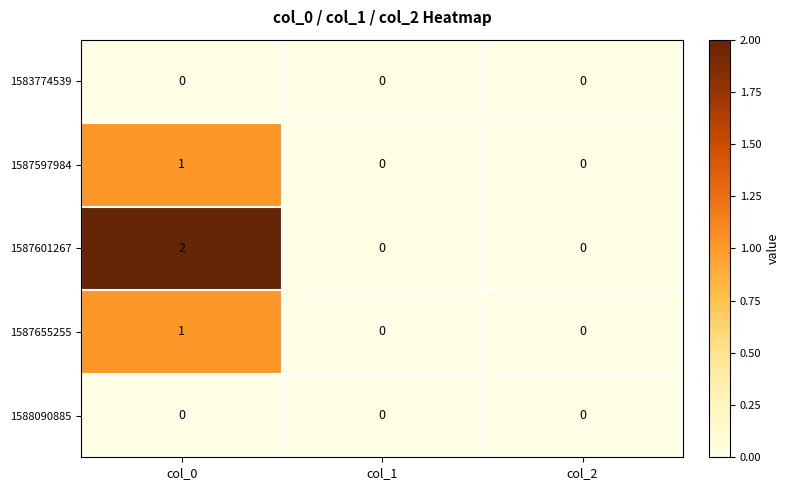

Reading left to right, list all the values displayed in this chart.

1583774539: col_0=0	col_1=0	col_2=0
1587597984: col_0=1	col_1=0	col_2=0
1587601267: col_0=2	col_1=0	col_2=0
1587655255: col_0=1	col_1=0	col_2=0
1588090885: col_0=0	col_1=0	col_2=0